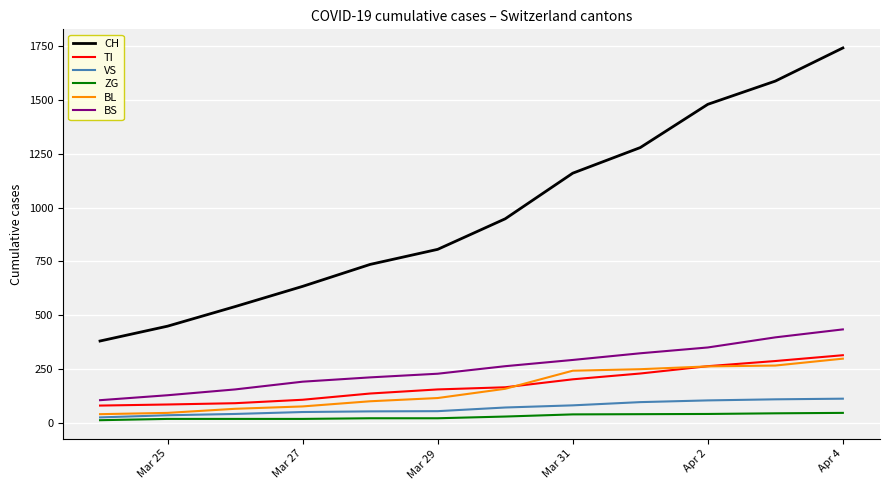

What are all the series names shown in the legend?

CH, TI, VS, ZG, BL, BS